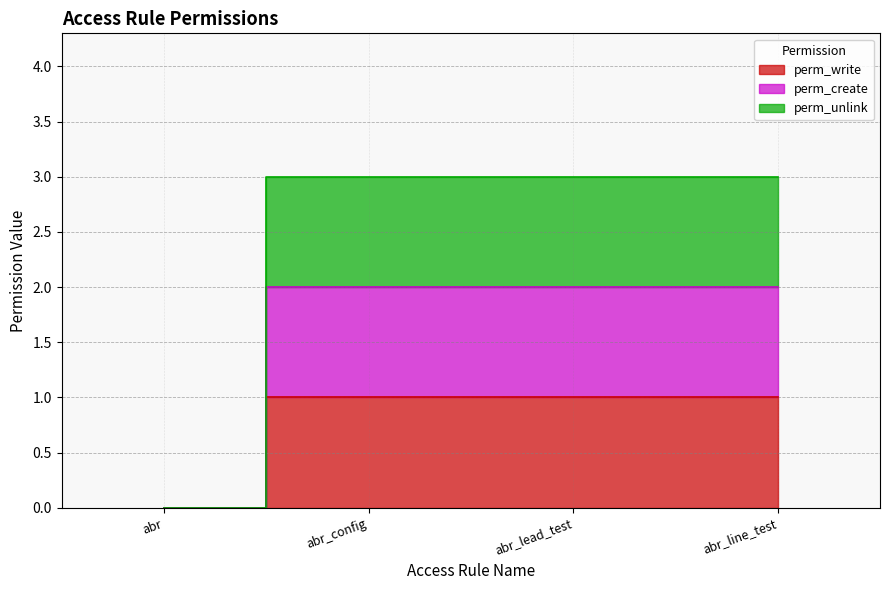

The value of perm_write at abr_config is 2. True or false?

False